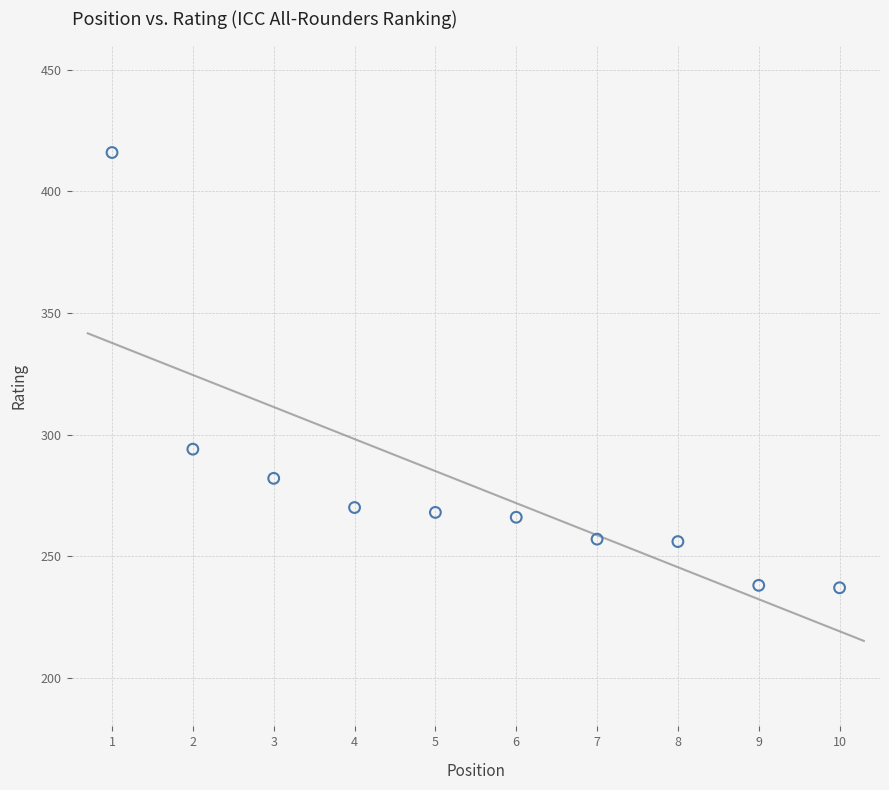

What Y value in the scatter plot is closest to 326?

294